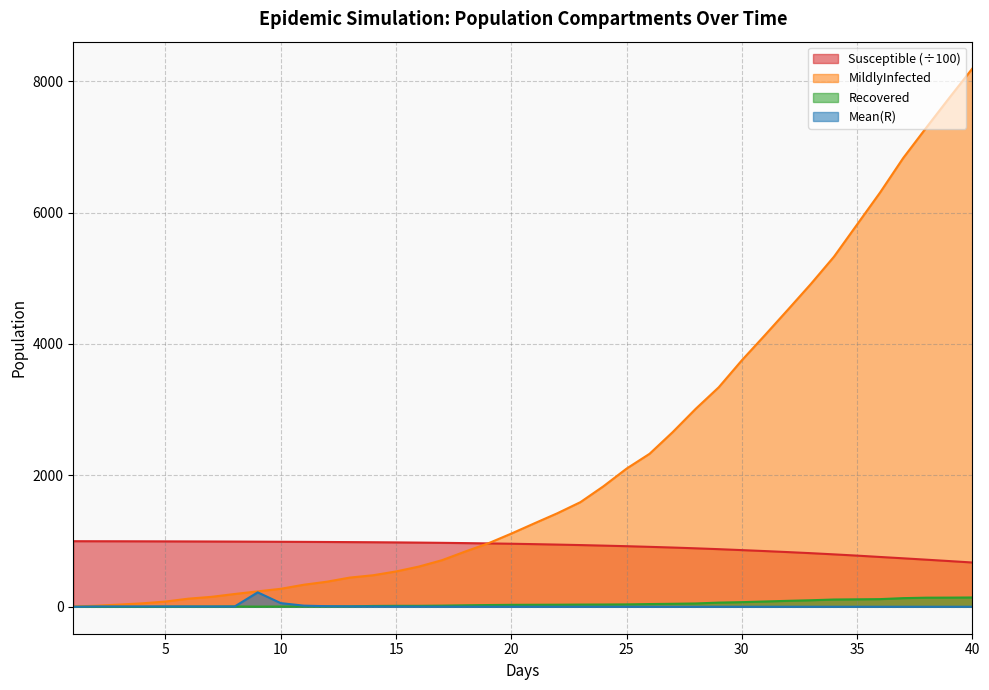

How many lines are shown in the chart?

4